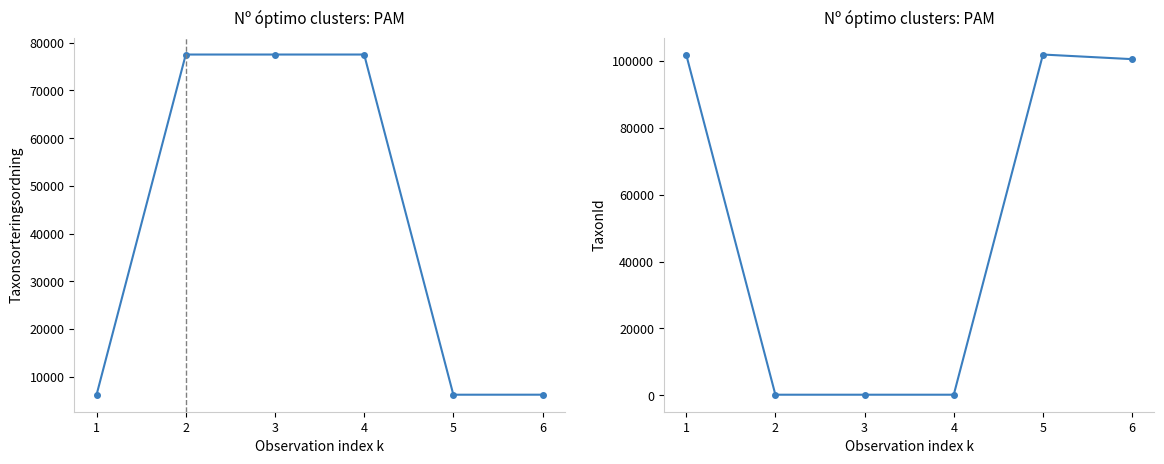

After their last crossing, which series has the higher values: Taxonsorteringsordning or TaxonId?

TaxonId